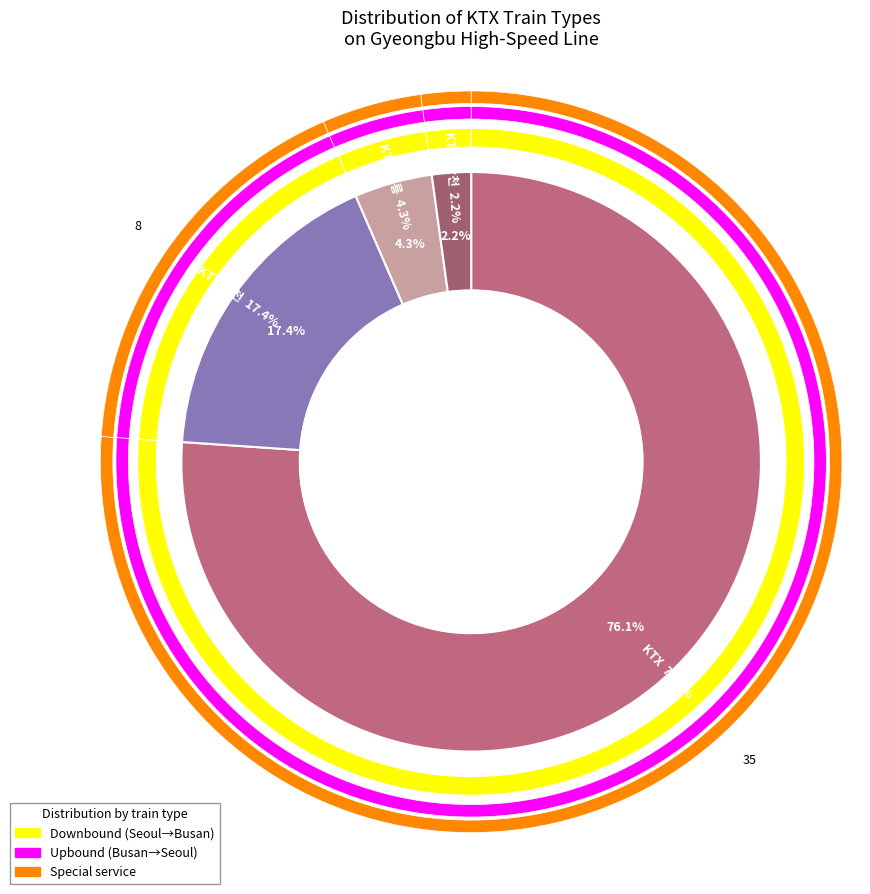

Is there a majority slice in this chart?

Yes